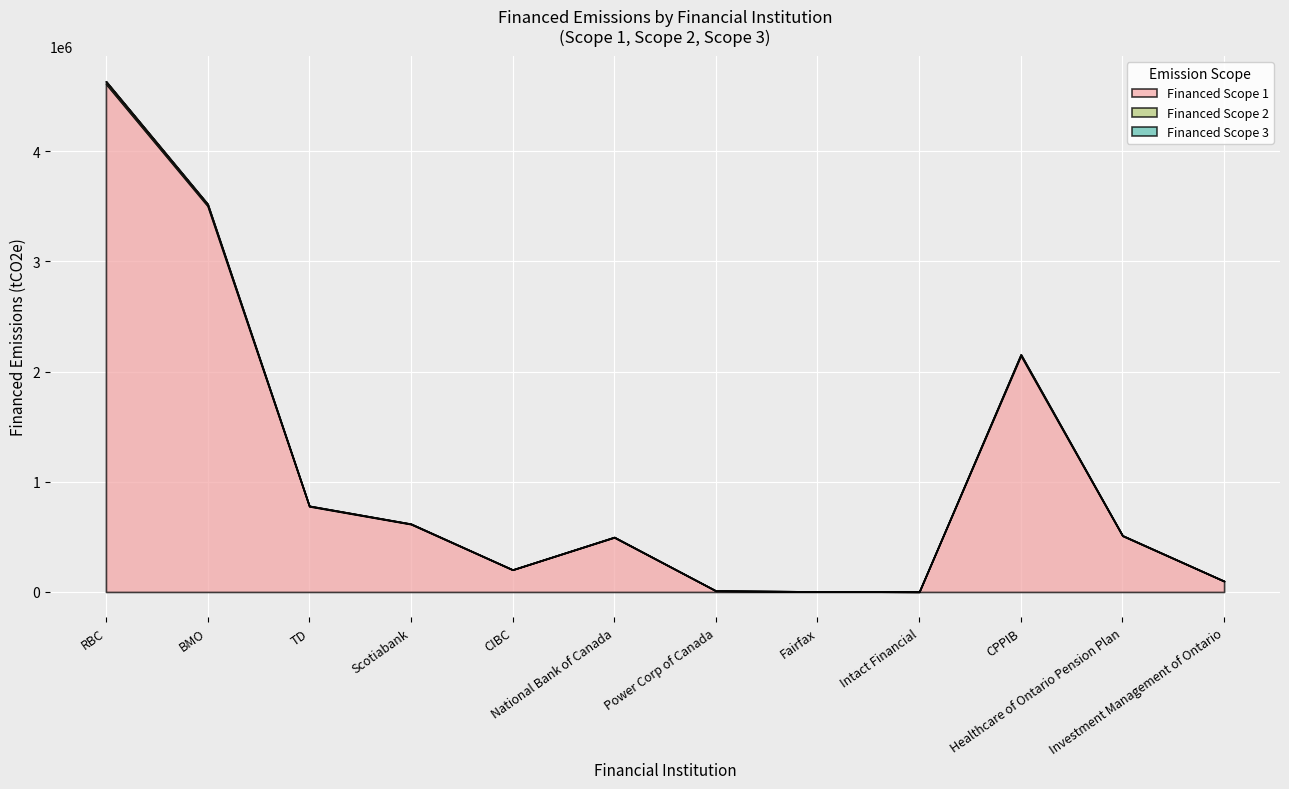

How many lines are shown in the chart?

3